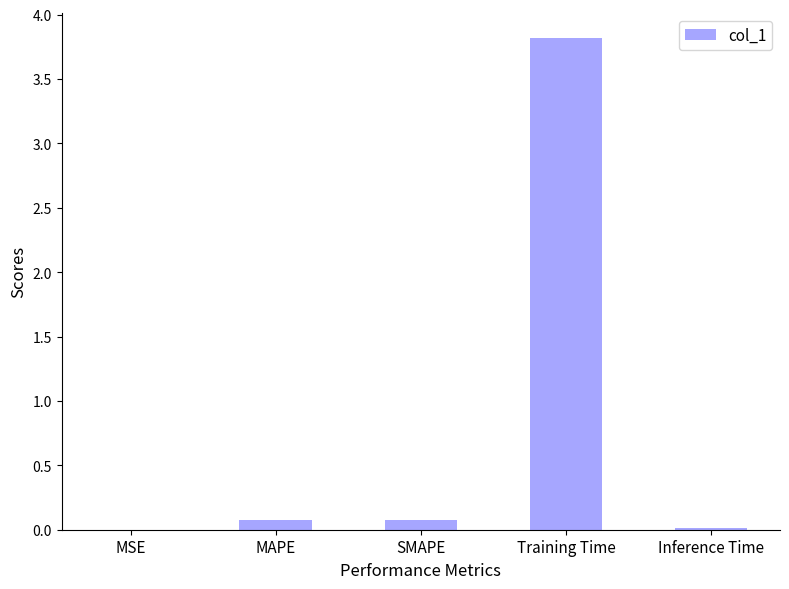

Which has a higher value, MAPE or Training Time?

Training Time